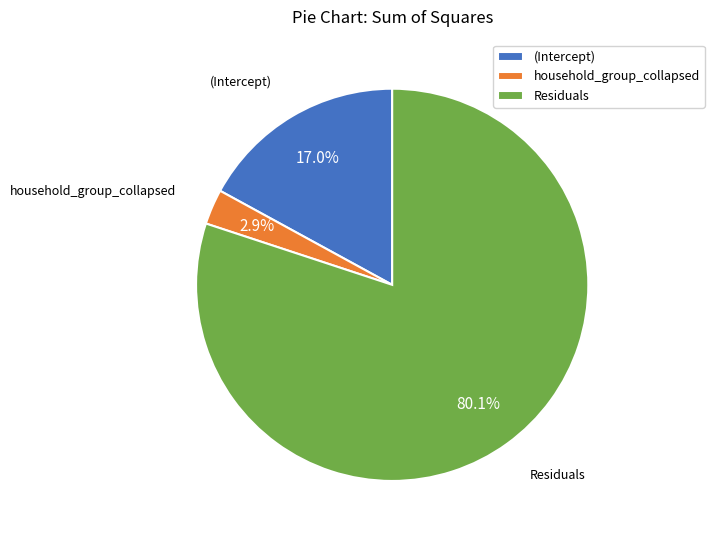

How much of the chart is everything except (Intercept)?

83.0%